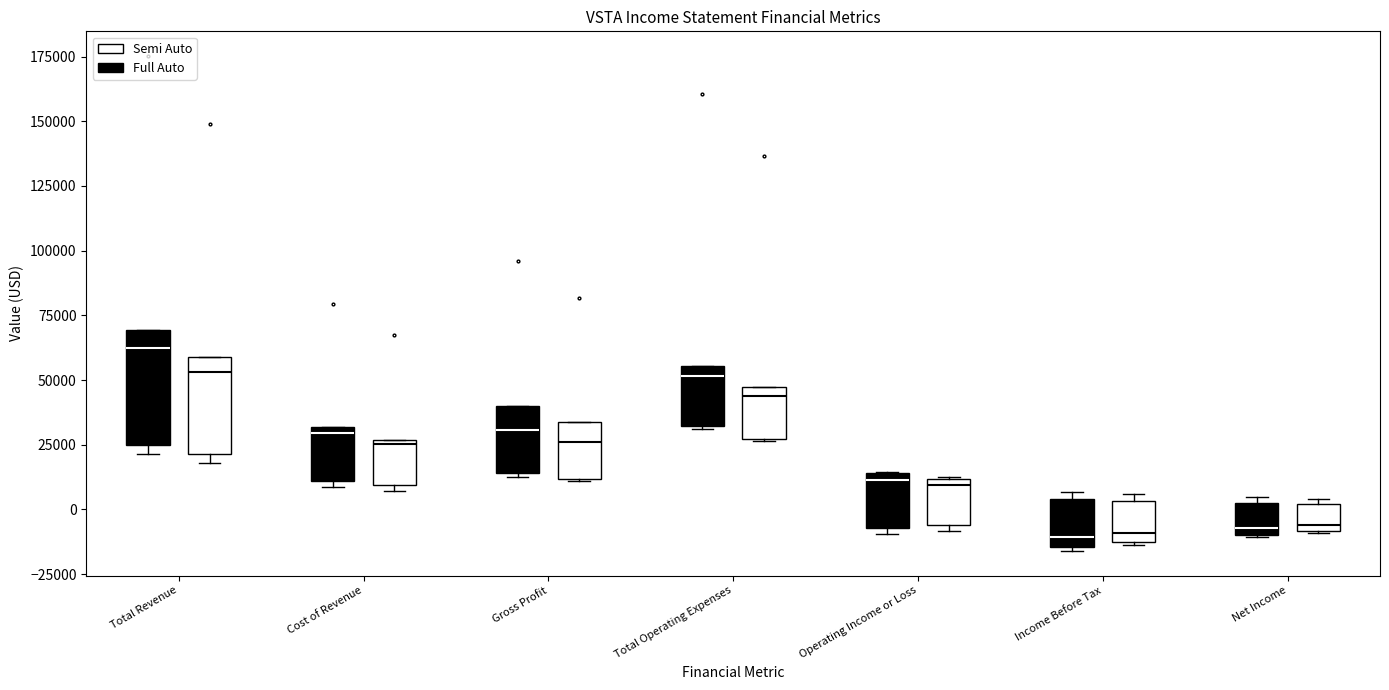

Which box's median line is the highest?

Total Revenue (Full Auto)